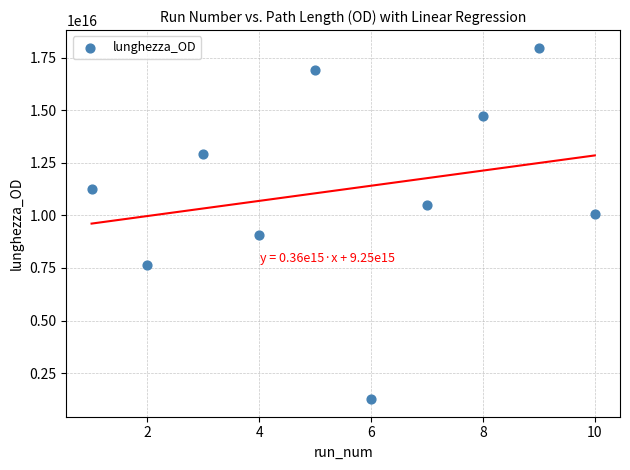

What is the range of X values (max minus min)?

9